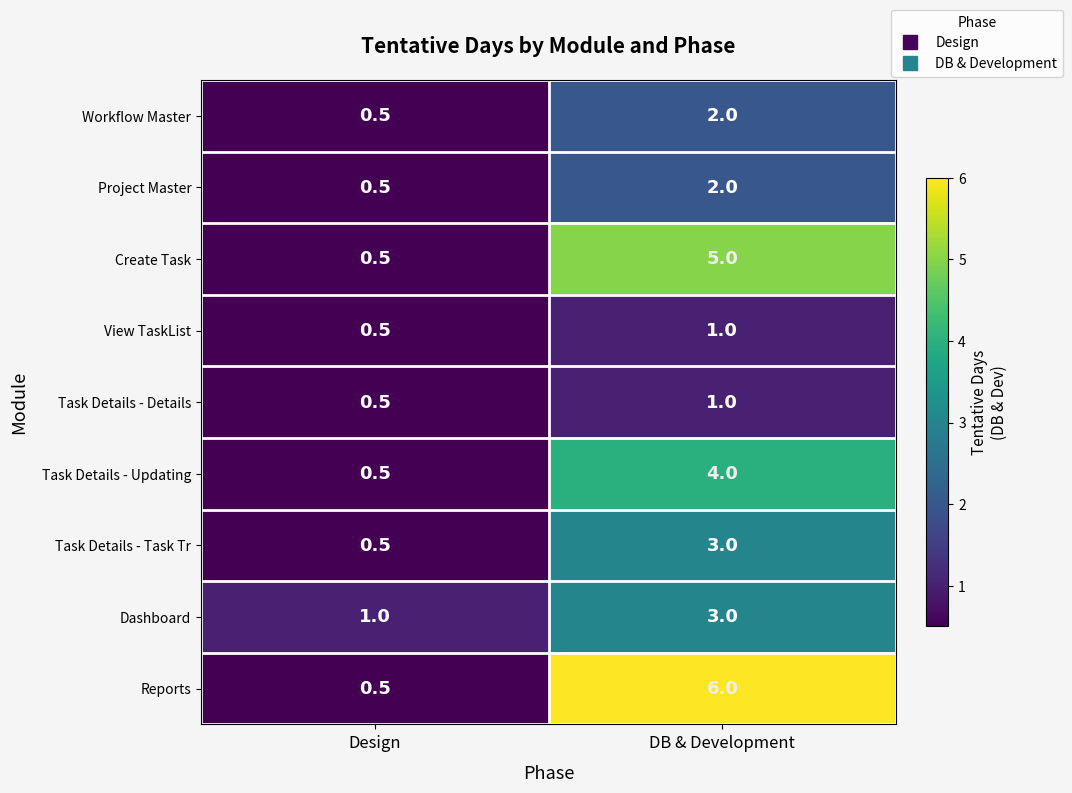

At which category is the sum across all series the highest?

DB & Development